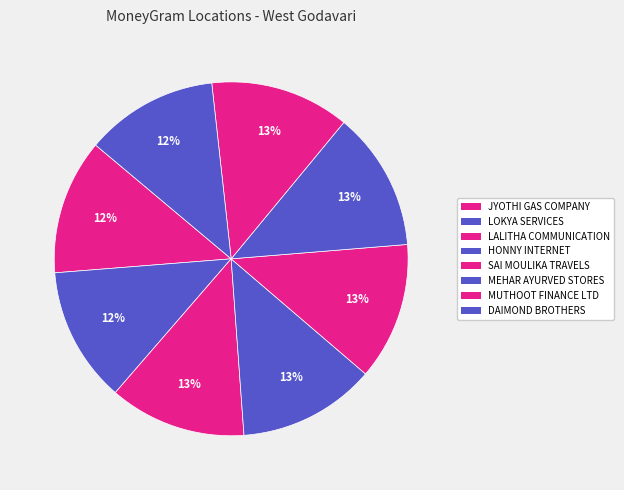

How many segments does this pie chart have?

8